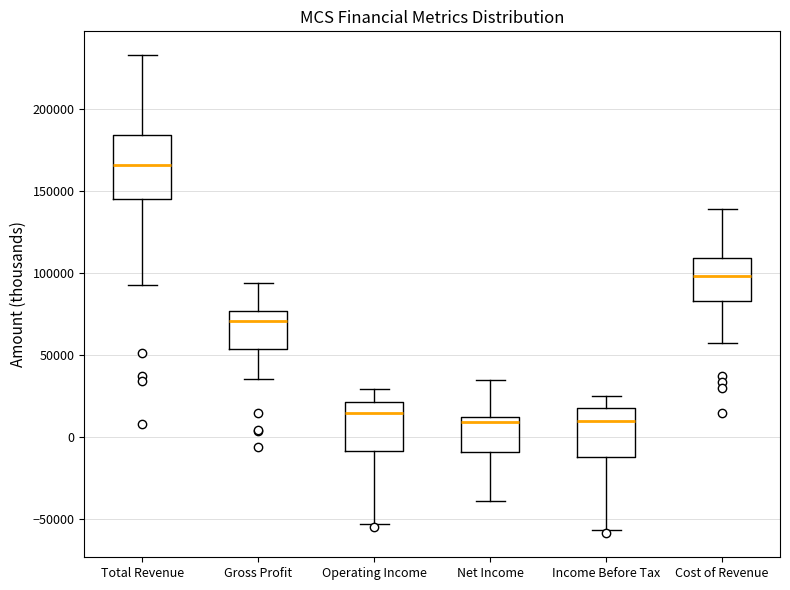

Reading left to right, read every box against the y-axis: the position of its median line, the range the box covers, and the ends of its whiskers. The values are not printed on the chart, so give them approximately, as read against the axis.

Total Revenue: median 165000, box 145000 to 185000, whiskers 95000 to 235000
Gross Profit: median 70000, box 55000 to 75000, whiskers 35000 to 95000
Operating Income: median 15000, box -10000 to 20000, whiskers -55000 to 30000
Net Income: median 10000 (just below the box's upper edge), box -10000 to 10000, whiskers -40000 to 35000
Income Before Tax: median 10000, box -10000 to 20000, whiskers -55000 to 25000
Cost of Revenue: median 100000, box 85000 to 110000, whiskers 55000 to 140000